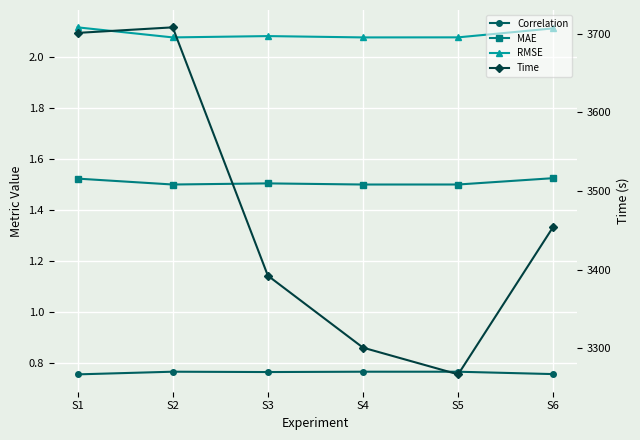

The value of RMSE at S2 is 2.1. True or false?

True